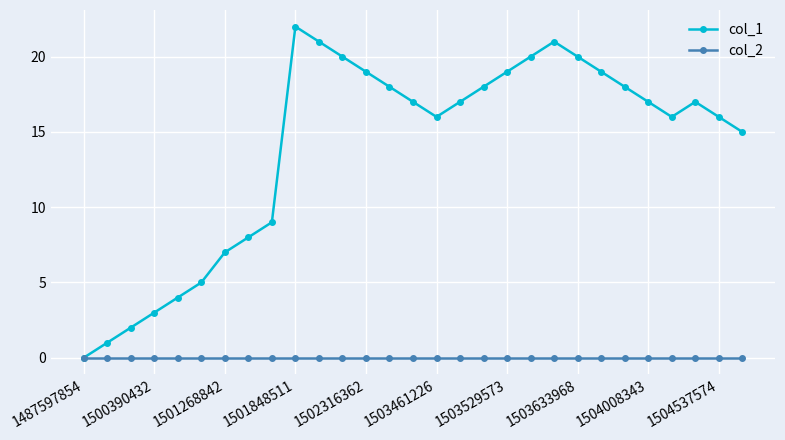

What is the highest value of the col_1 series?

22